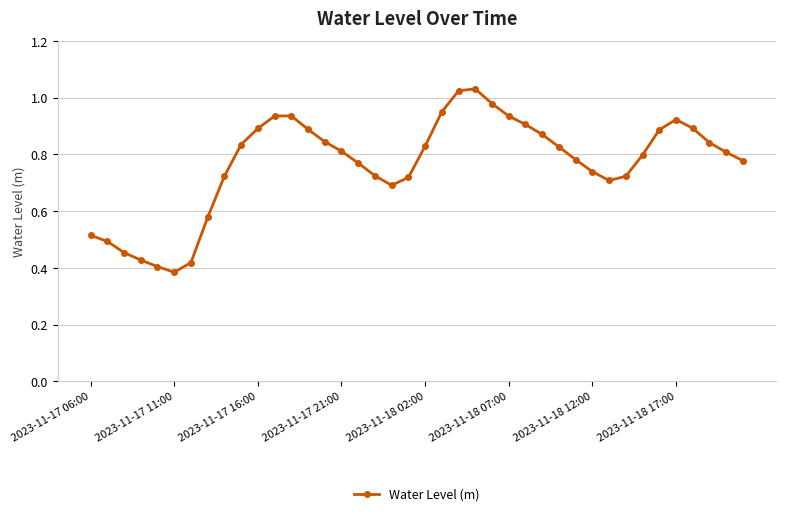

True or false: there are more than 1 points higher than both neighbors.

True